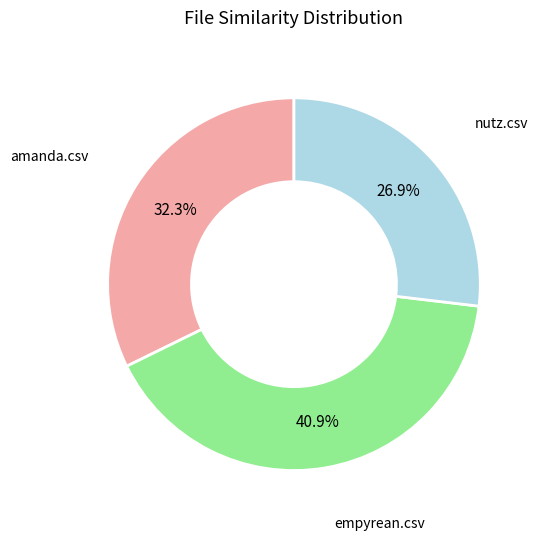

Is it true that amanda.csv is 56% of the pie?

False